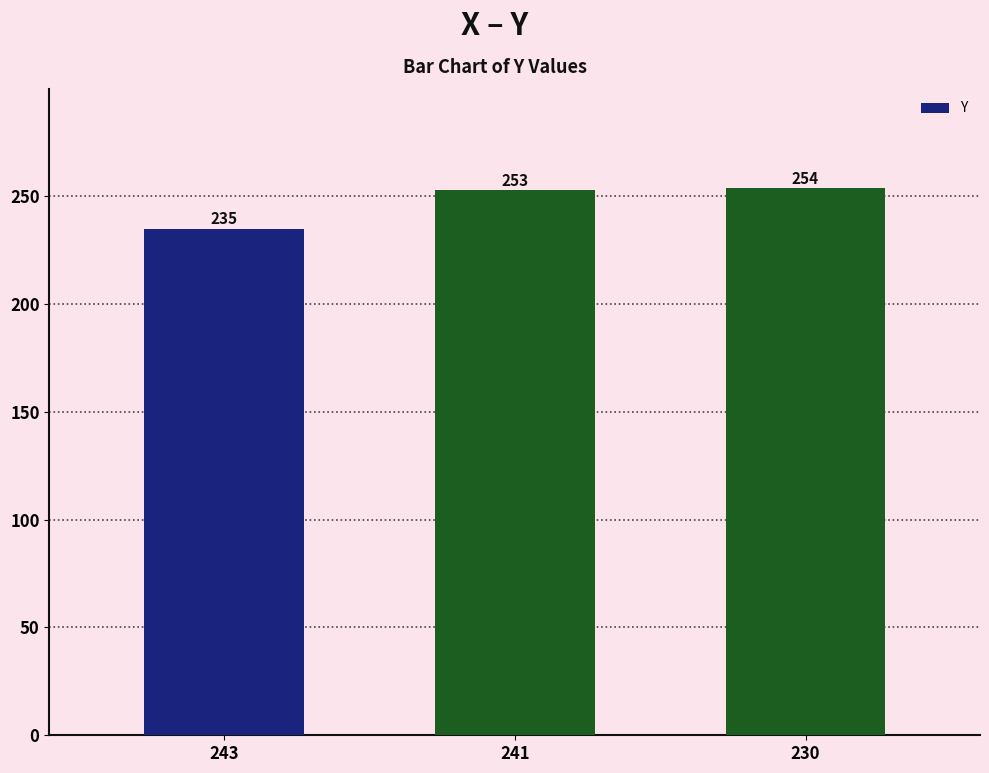

Rank the categories by value from lowest to highest.

243, 241, 230